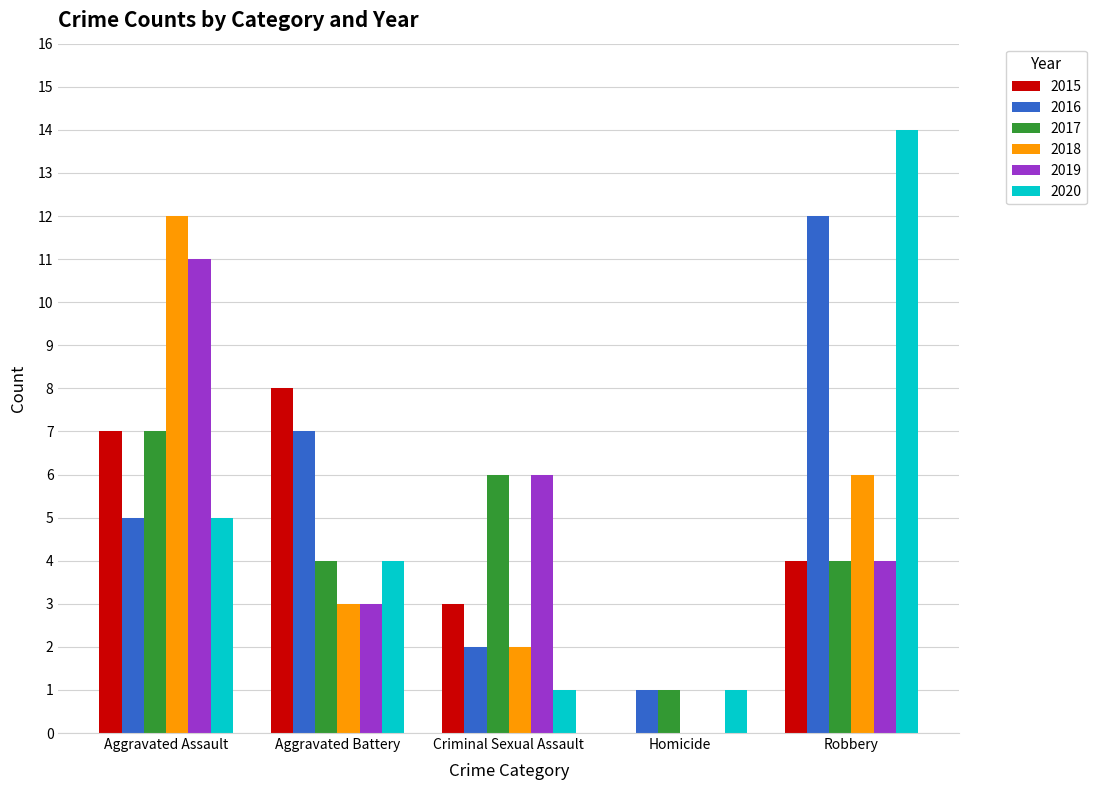

Between Aggravated Assault and Criminal Sexual Assault, which series saw the biggest shift?

2018